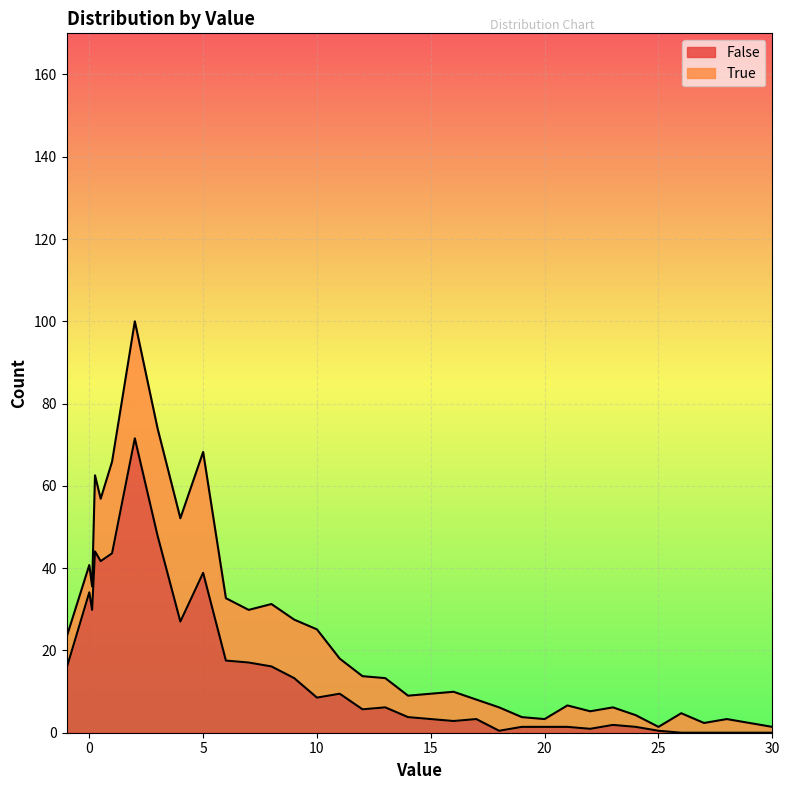

Does the chart display data point markers on the line(s)?

No